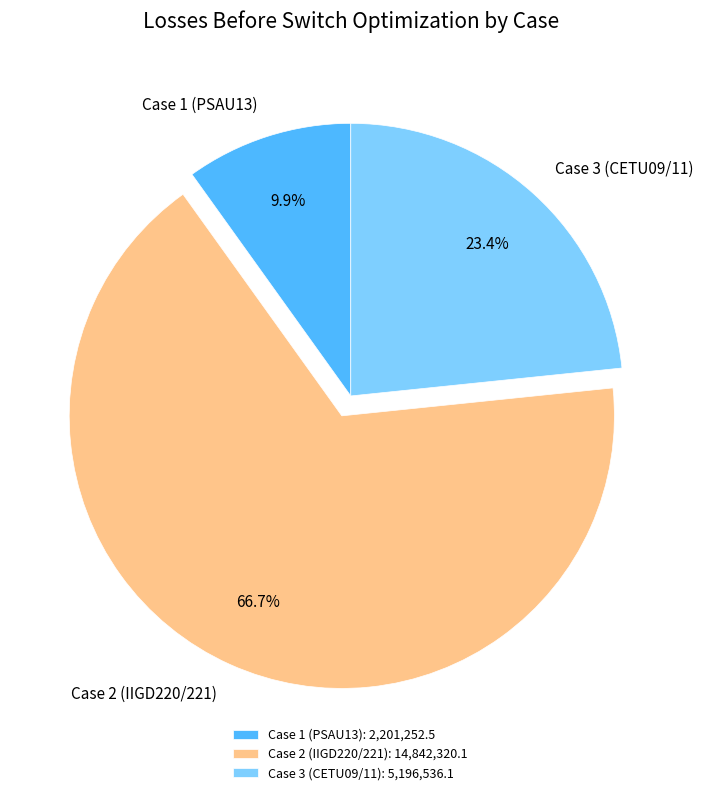

To the nearest percent, what portion does Case 2 (IIGD220/221) represent?

67%